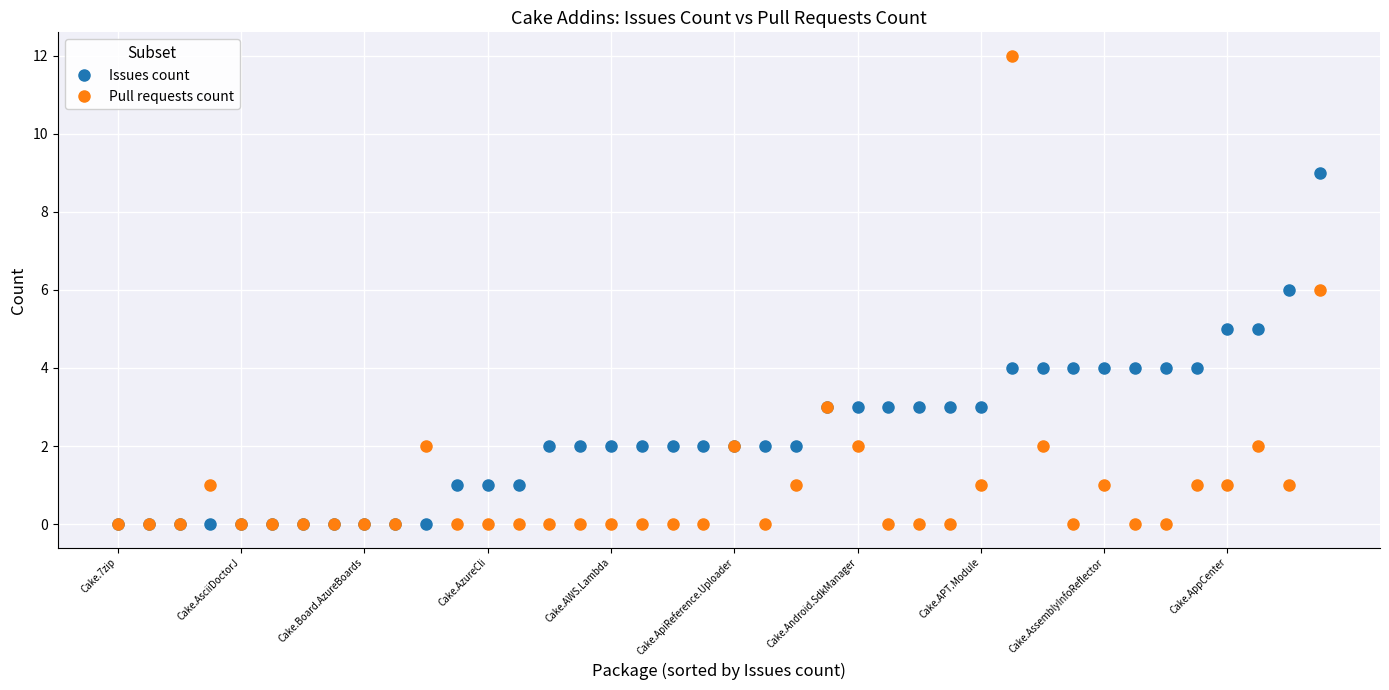

Which series has the largest range (max minus min)?

Pull requests count